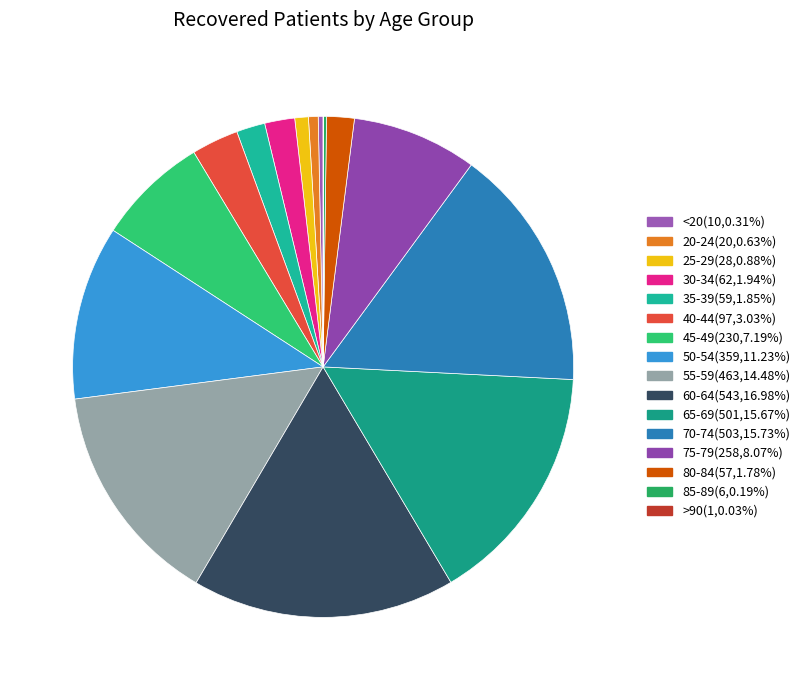

Rank the categories by value from lowest to highest.

>90, 85-89, <20, 20-24, 25-29, 80-84, 35-39, 30-34, 40-44, 45-49, 75-79, 50-54, 55-59, 65-69, 70-74, 60-64